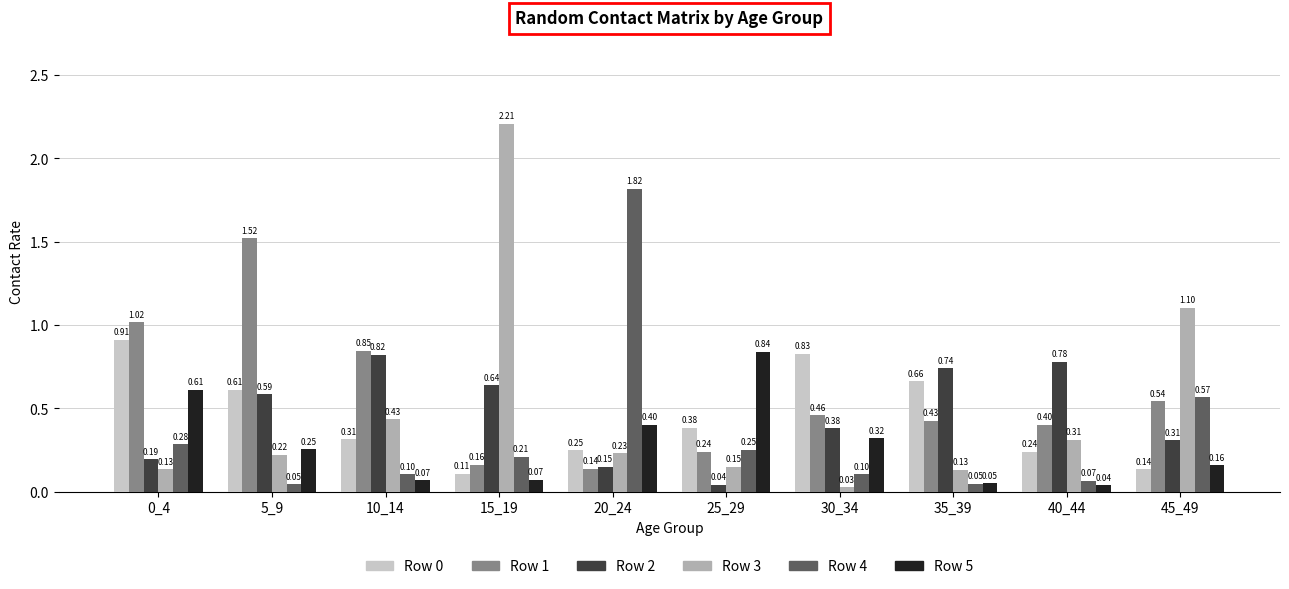

Is the value of Row 4 at 20_24 greater than the value of Row 2 at 15_19?

Yes